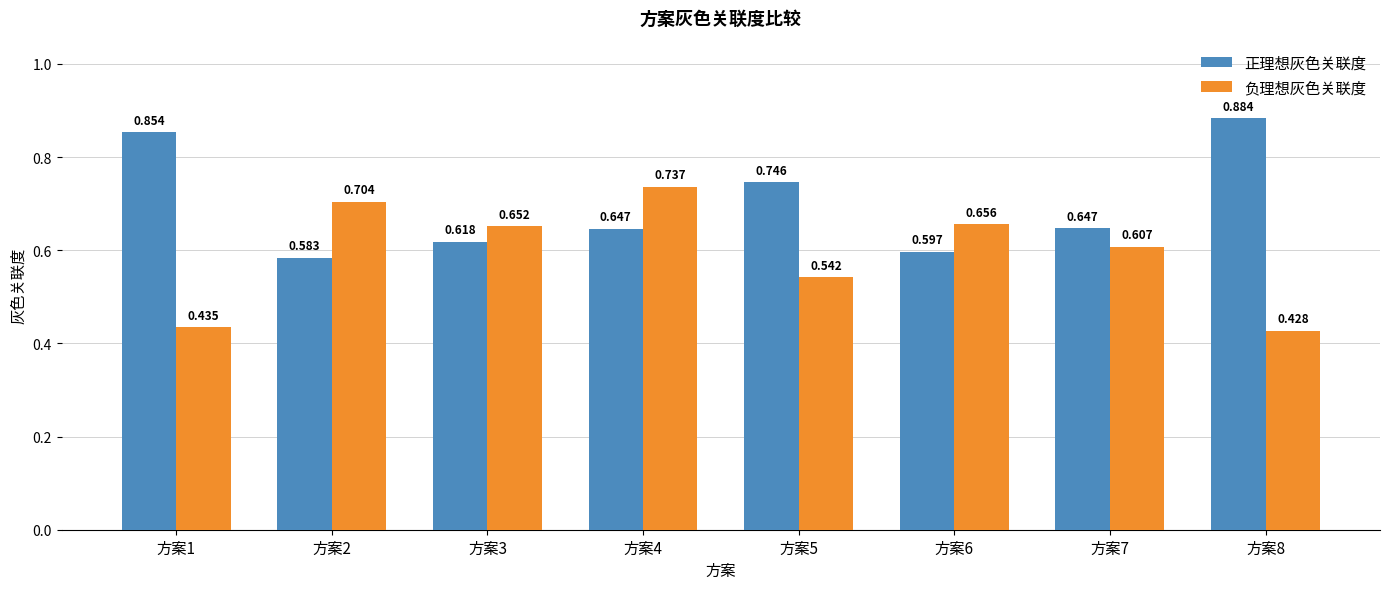

Between 方案1 and 方案4, which series saw the biggest shift?

负理想灰色关联度